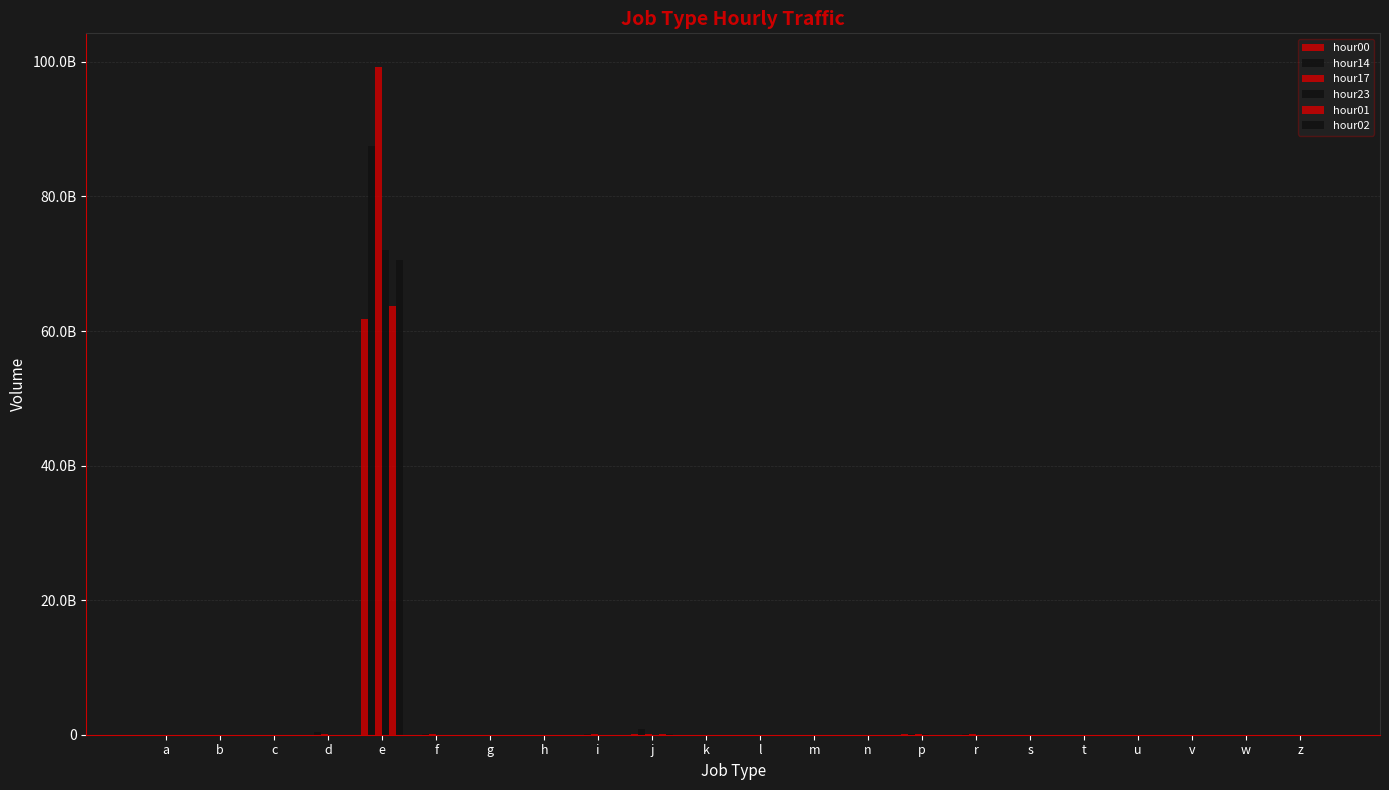

Is the value of hour00 at l greater than the value of hour02 at i?

No